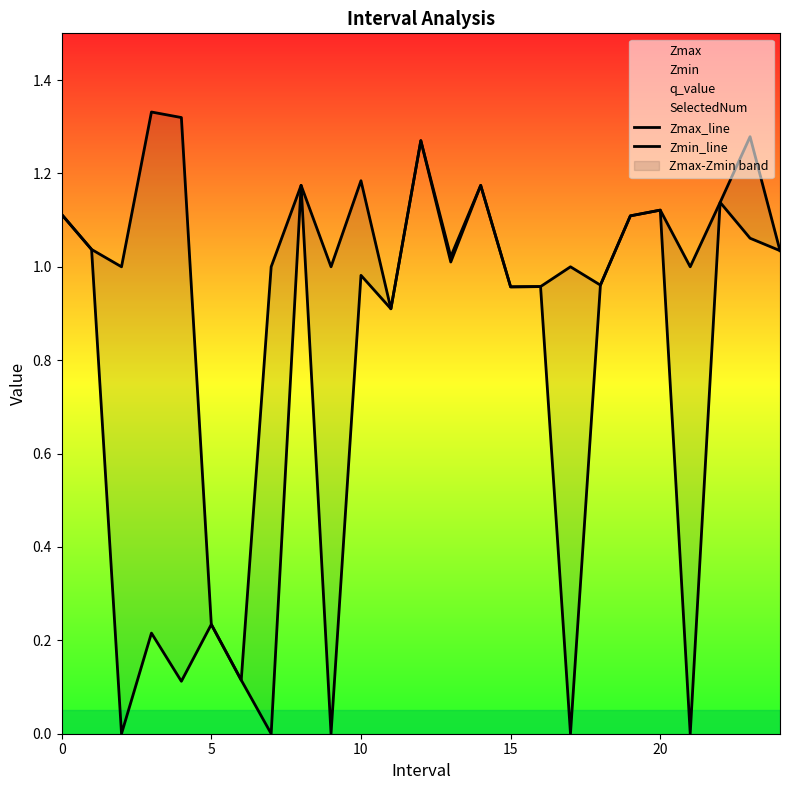

The Zmin_line series shows 2.0 at 20. True or false?

False